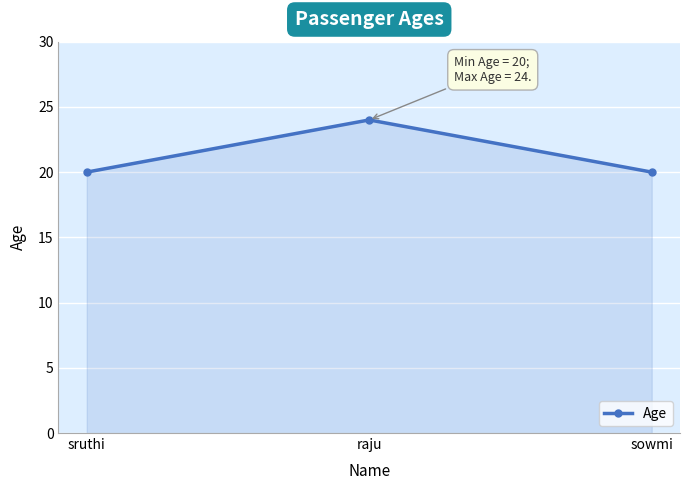

True or false: the data shows 8 at sowmi.

False